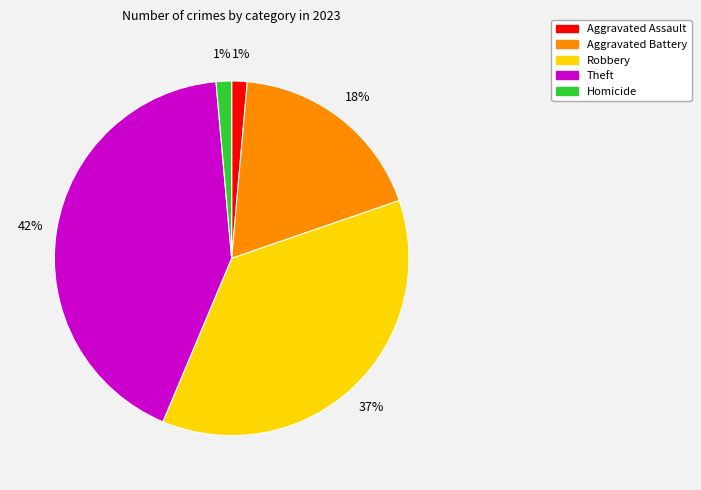

The Aggravated Battery slice represents 27% of the pie. True or false?

False